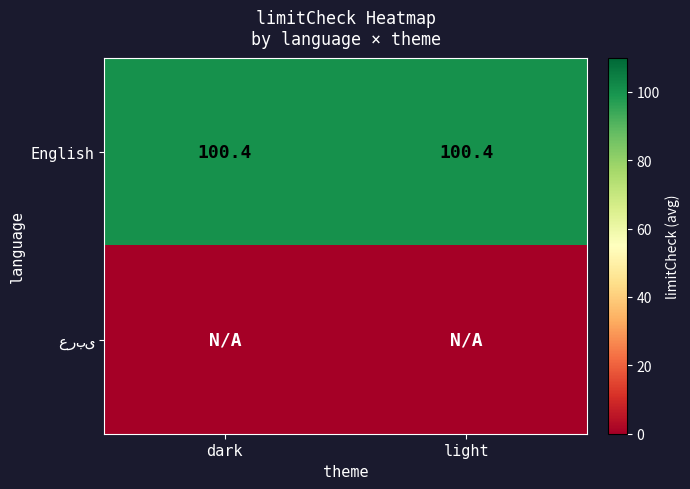

What is the sum of all English values?

200.8